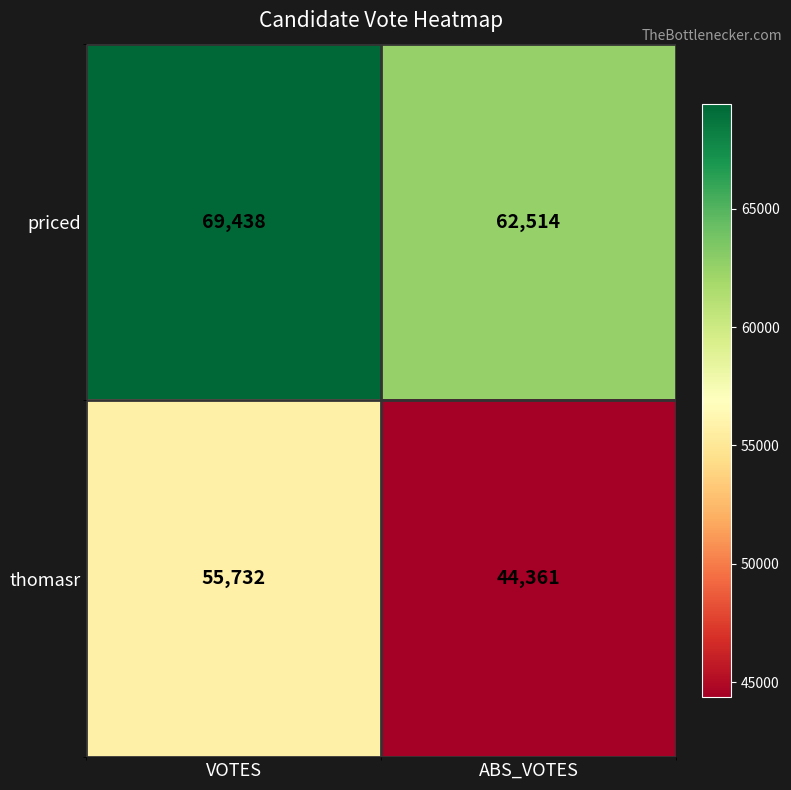

Rank the series by their maximum value, from lowest to highest.

thomasr, priced